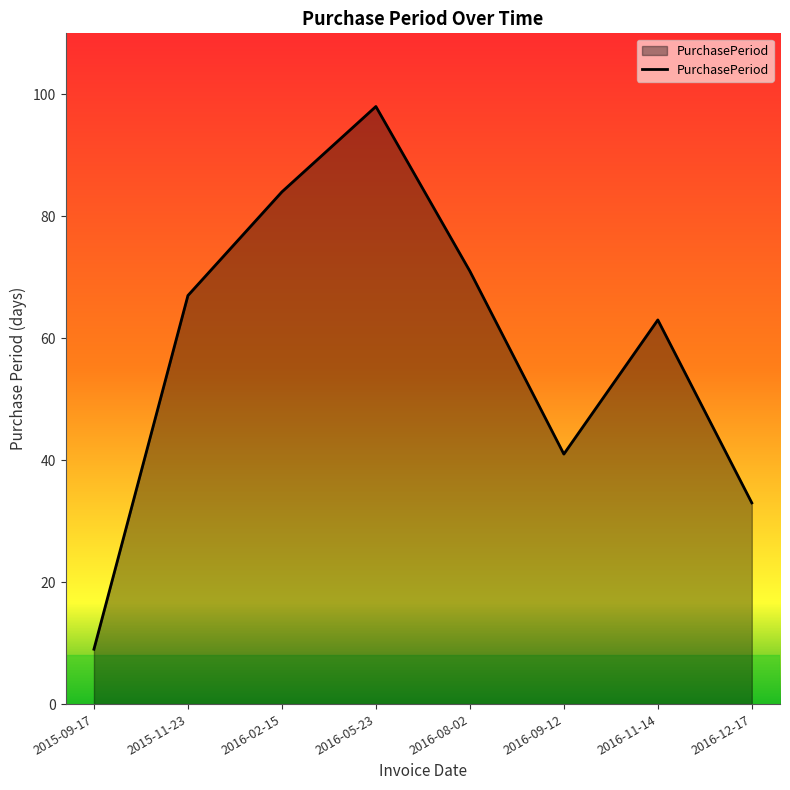

List the labels in order of value, largest first.

2016-05-23, 2016-02-15, 2016-08-02, 2015-11-23, 2016-11-14, 2016-09-12, 2016-12-17, 2015-09-17